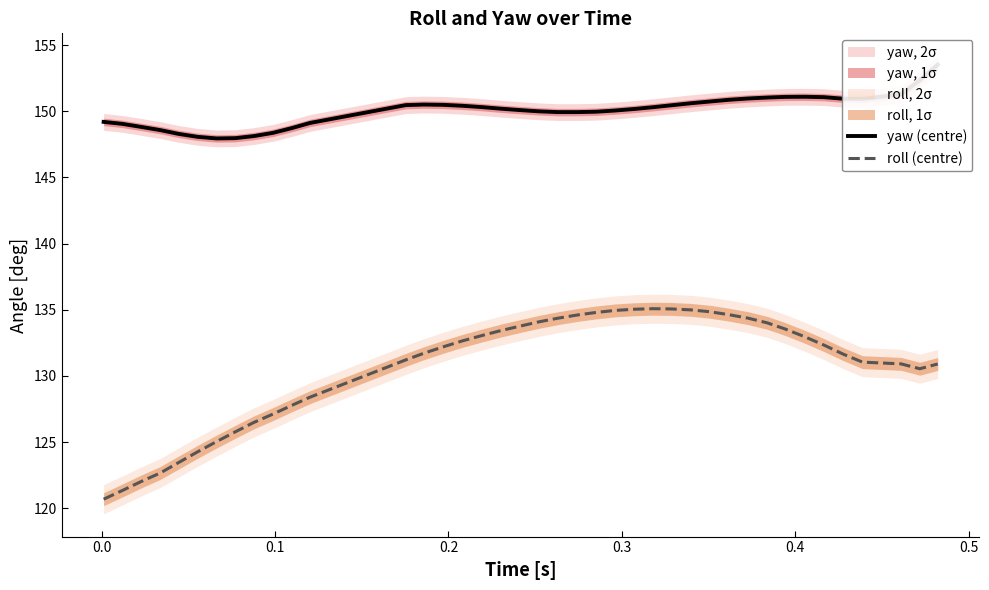

What is the maximum value shown in the chart?

153.5